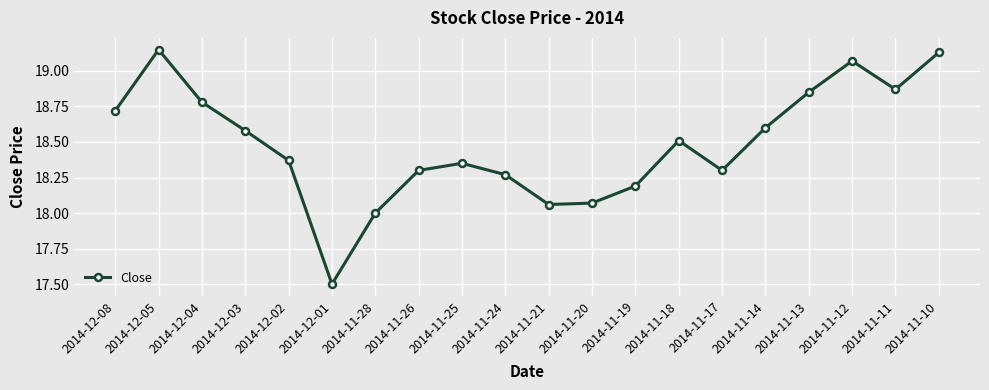

How many points are higher than both their immediate neighbors (excluding endpoints)?

4